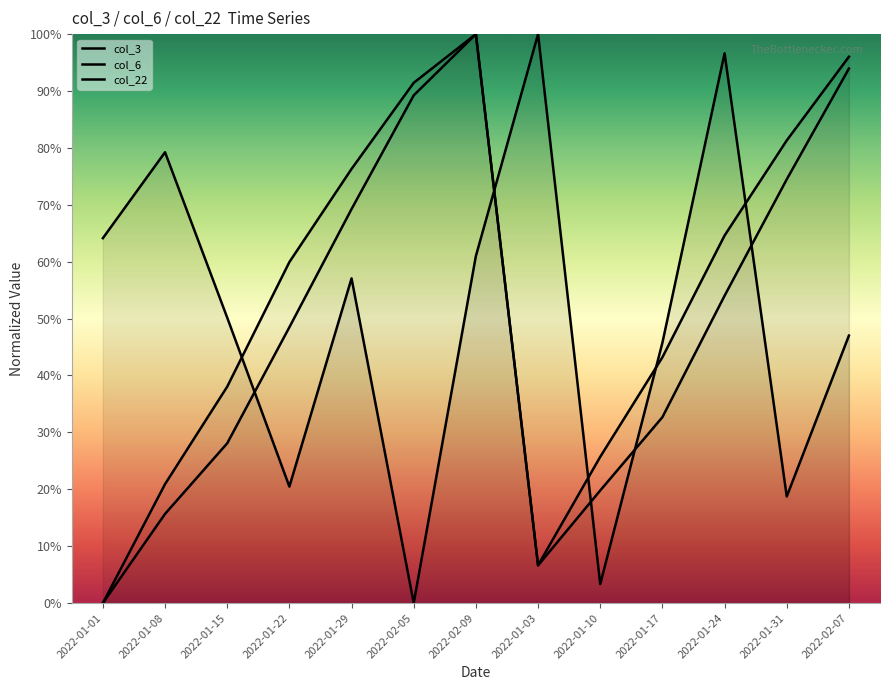

Reading left to right, what are all the values shown in this chart?

col_3: 2022-01-01=64.1	2022-01-08=79.2	2022-01-15=50.2	2022-01-22=20.5	2022-01-29=57.1	2022-02-05=0.0	2022-02-09=61.0	2022-01-03=100.0	2022-01-10=3.3	2022-01-17=45.8	2022-01-24=96.6	2022-01-31=18.7	2022-02-07=47.0
col_6: 2022-01-01=0.0	2022-01-08=20.9	2022-01-15=38.0	2022-01-22=59.9	2022-01-29=76.3	2022-02-05=91.4	2022-02-09=100.0	2022-01-03=6.7	2022-01-10=25.7	2022-01-17=43.2	2022-01-24=64.6	2022-01-31=81.3	2022-02-07=96.0
col_22: 2022-01-01=0.0	2022-01-08=15.7	2022-01-15=28.1	2022-01-22=48.5	2022-01-29=69.3	2022-02-05=89.2	2022-02-09=100.0	2022-01-03=6.6	2022-01-10=19.8	2022-01-17=32.7	2022-01-24=54.0	2022-01-31=74.5	2022-02-07=93.9